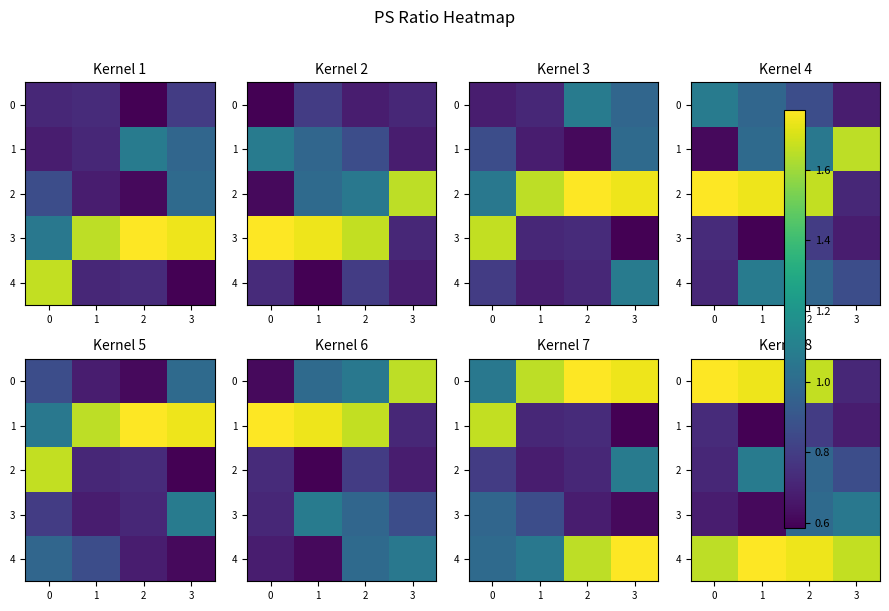

True or false: 2 has a value of 1.7 at 1.

False